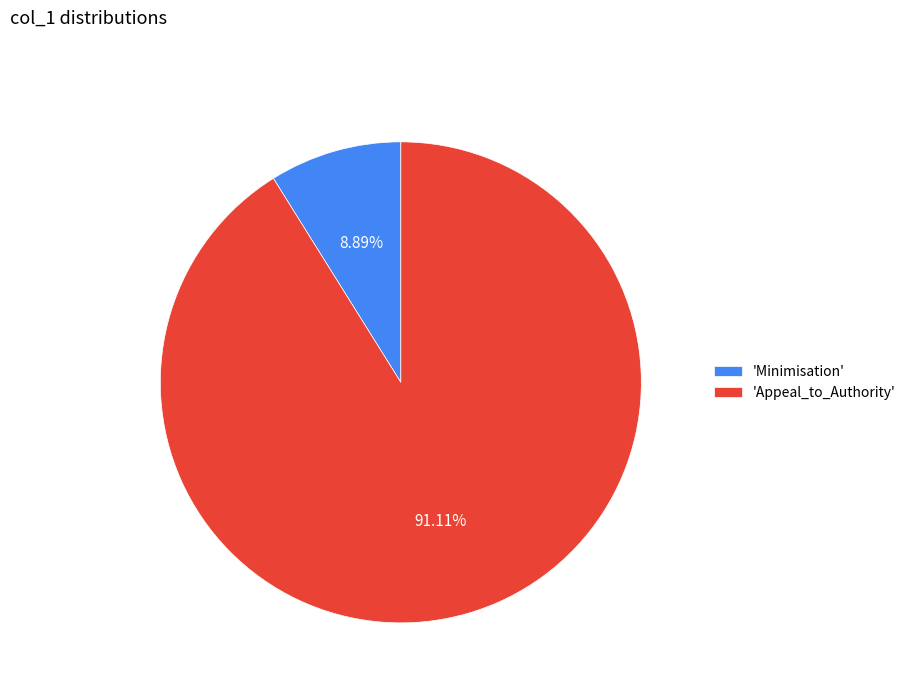

What is the smallest slice in the pie chart?

'Minimisation'